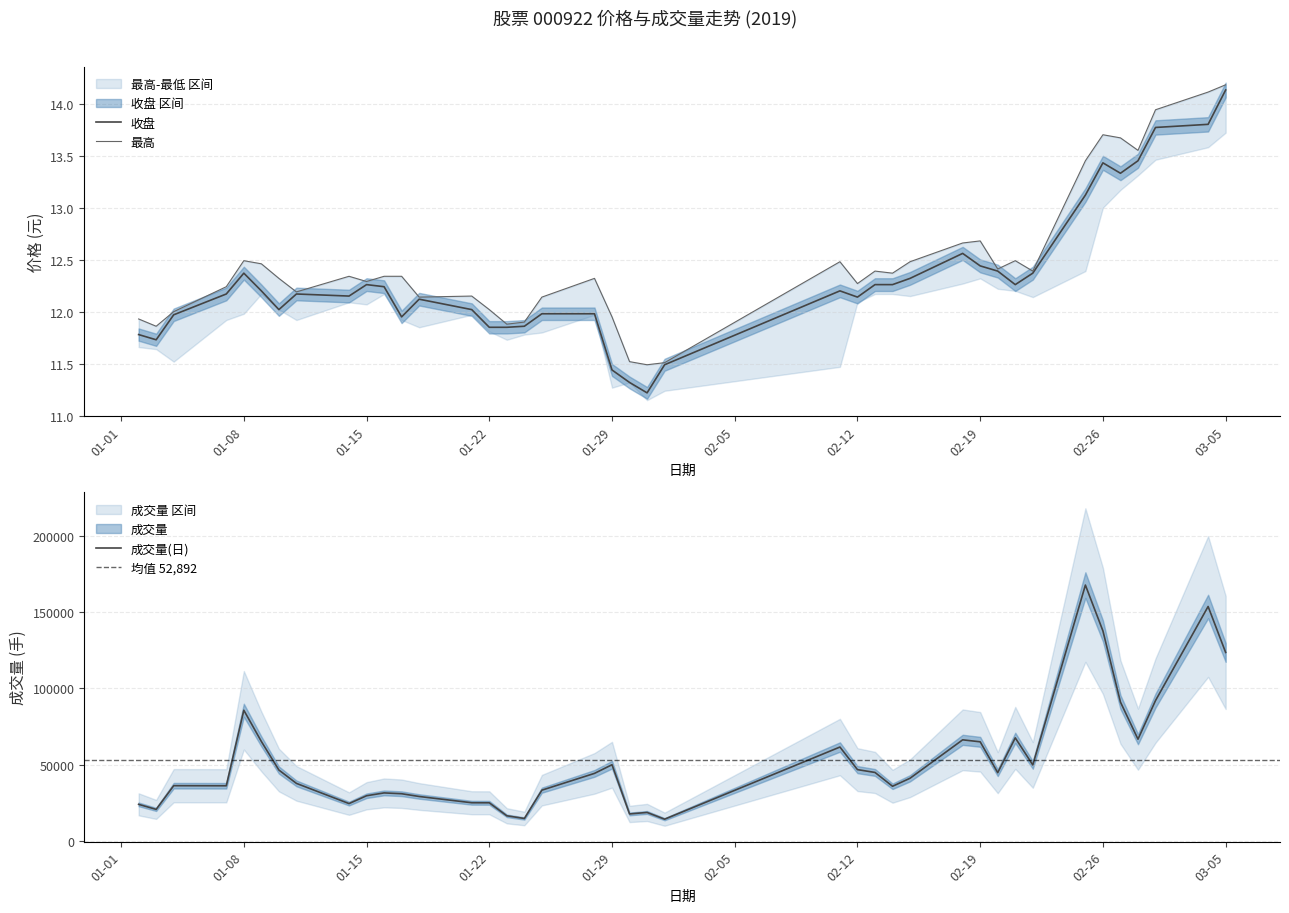

True or false: 最高 and 收盘 intersect in this chart.

False